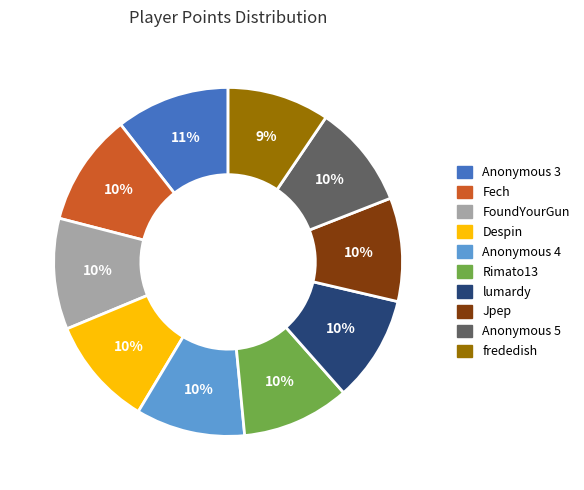

What percentage is the Jpep slice, to the nearest percent?

10%